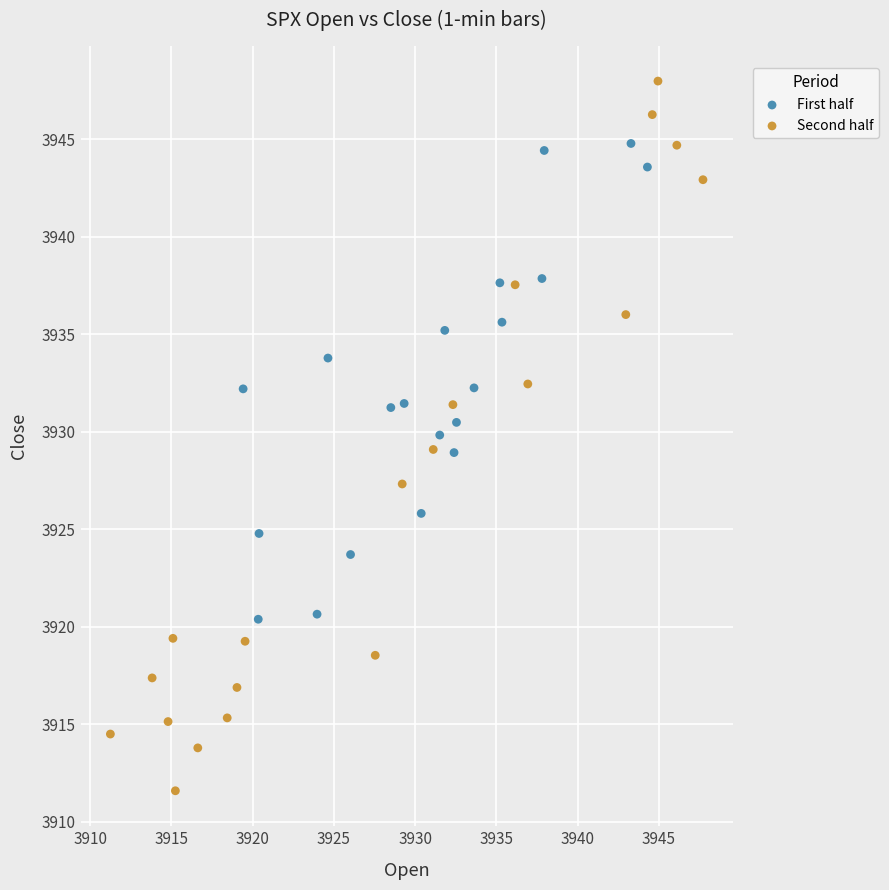

Which series reaches the maximum Y coordinate?

Second half